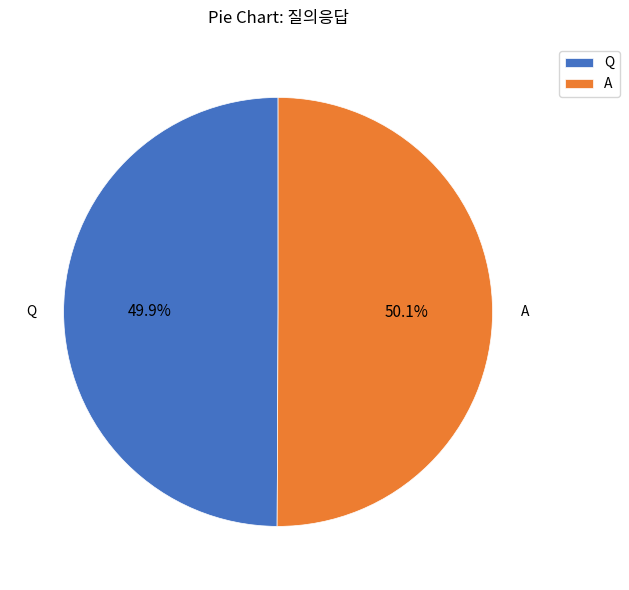

Does any single category account for the majority?

Yes